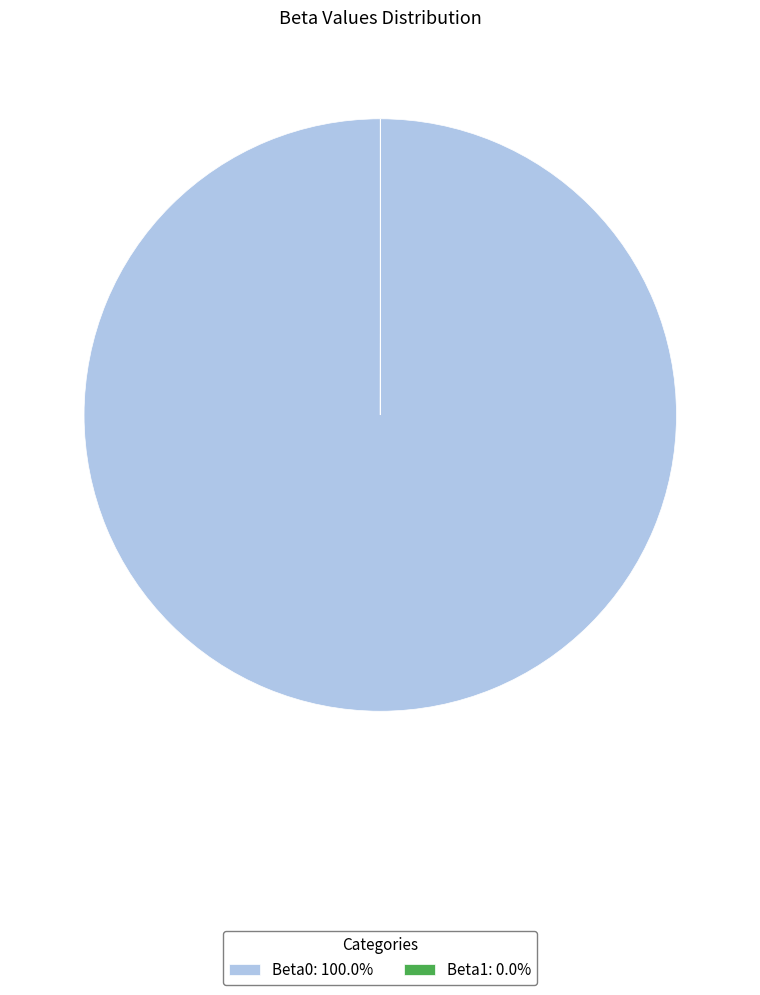

Is there any slice that represents more than half of the pie?

Yes